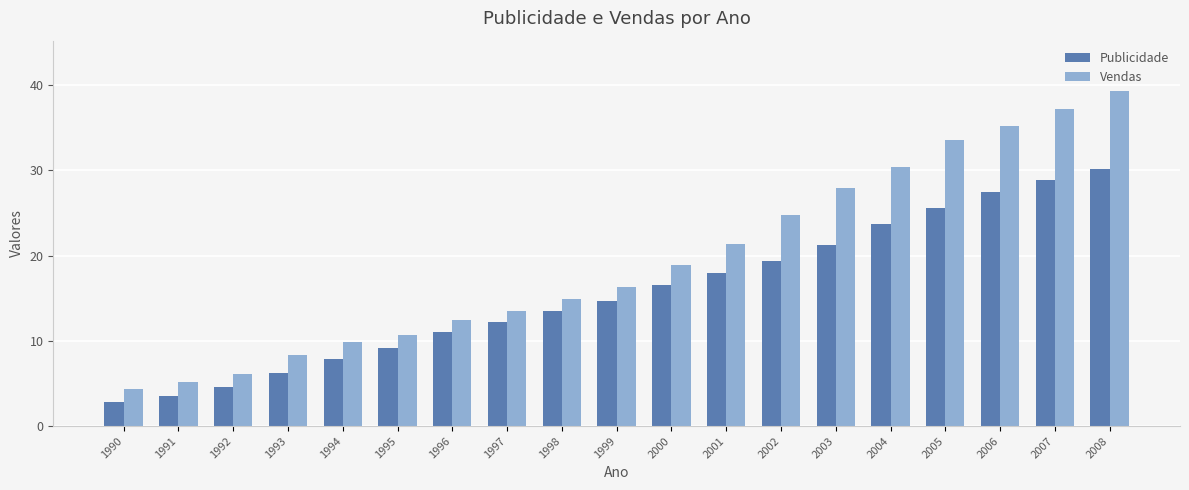

What is the difference between the highest and lowest values at 2007?

8.4